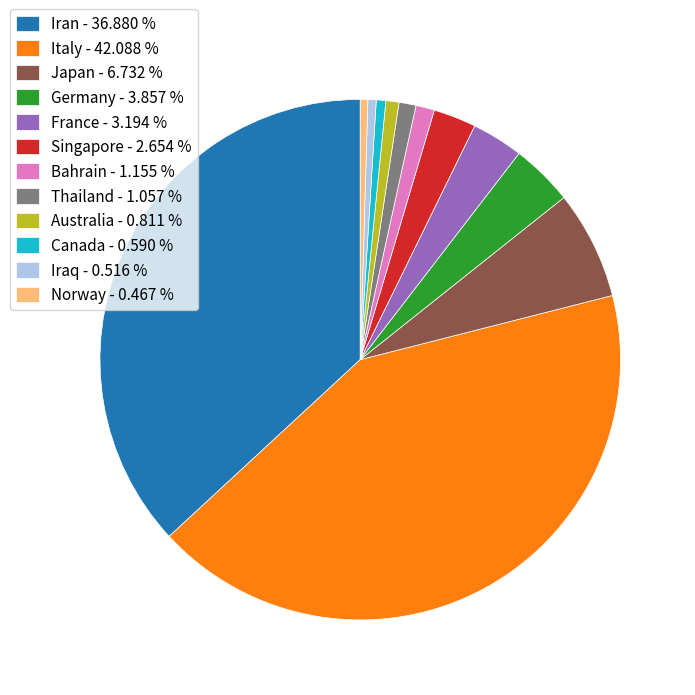

Between France and Germany, which is larger?

Germany